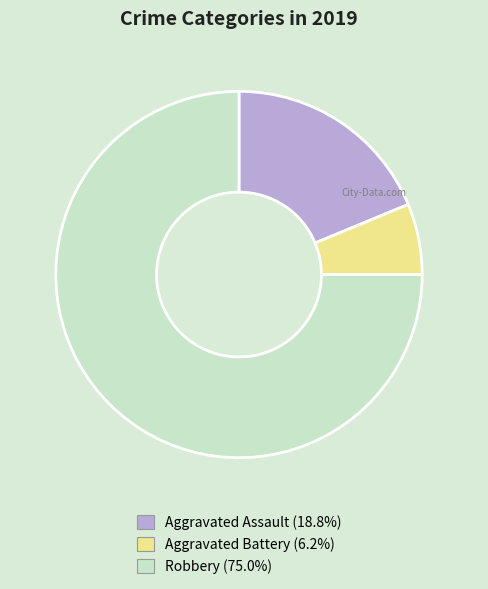

Which has a higher value, Aggravated Battery or Aggravated Assault?

Aggravated Assault